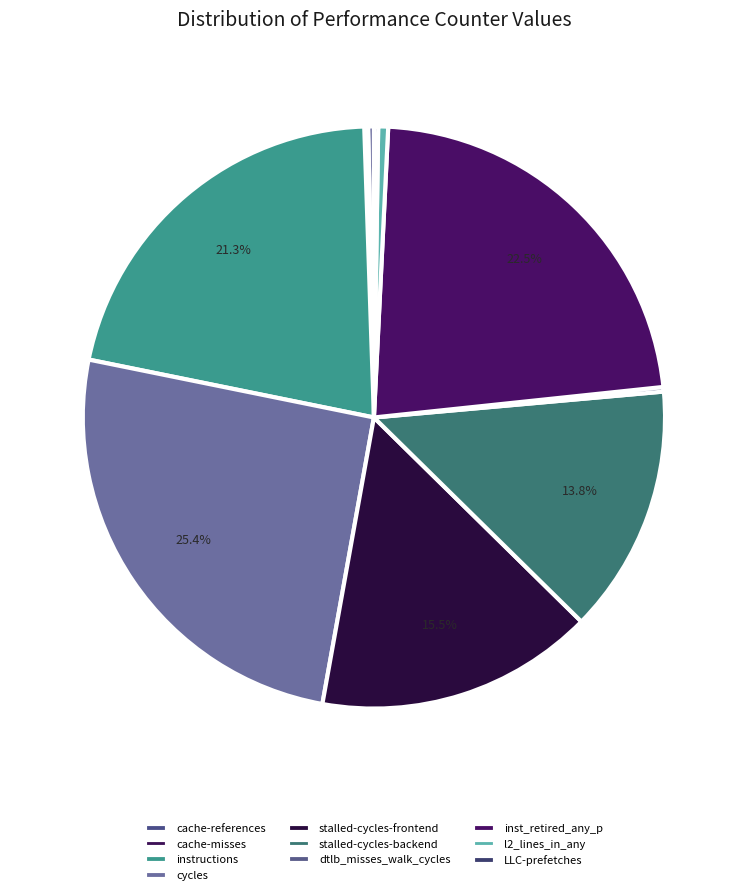

How many slices are in this pie chart?

10